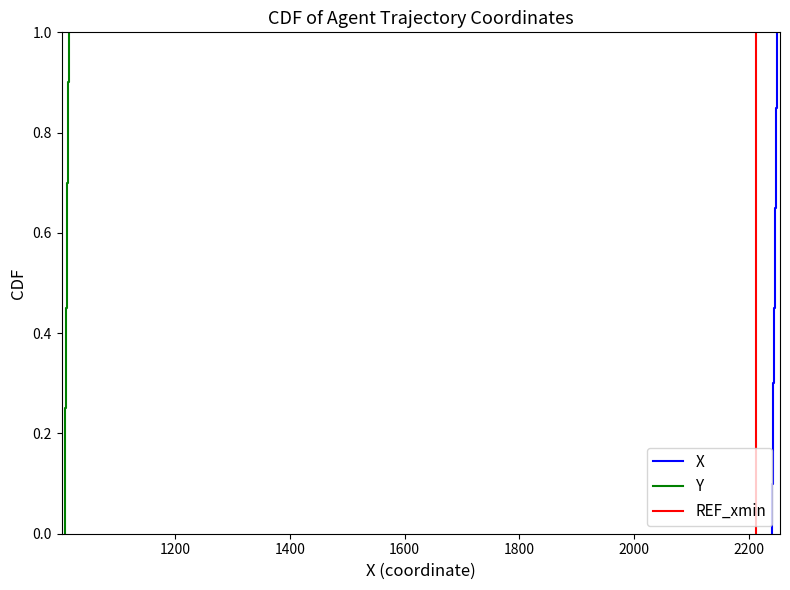

True or false: X and Y intersect in this chart.

False